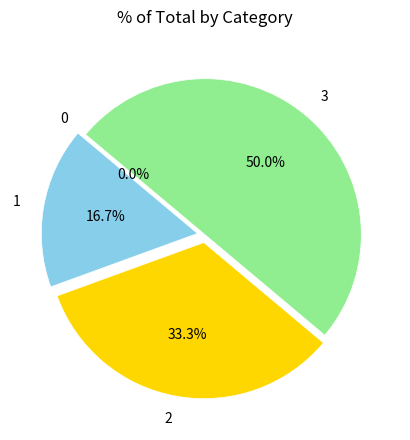

To the nearest percent, what is the average slice percentage?

25%